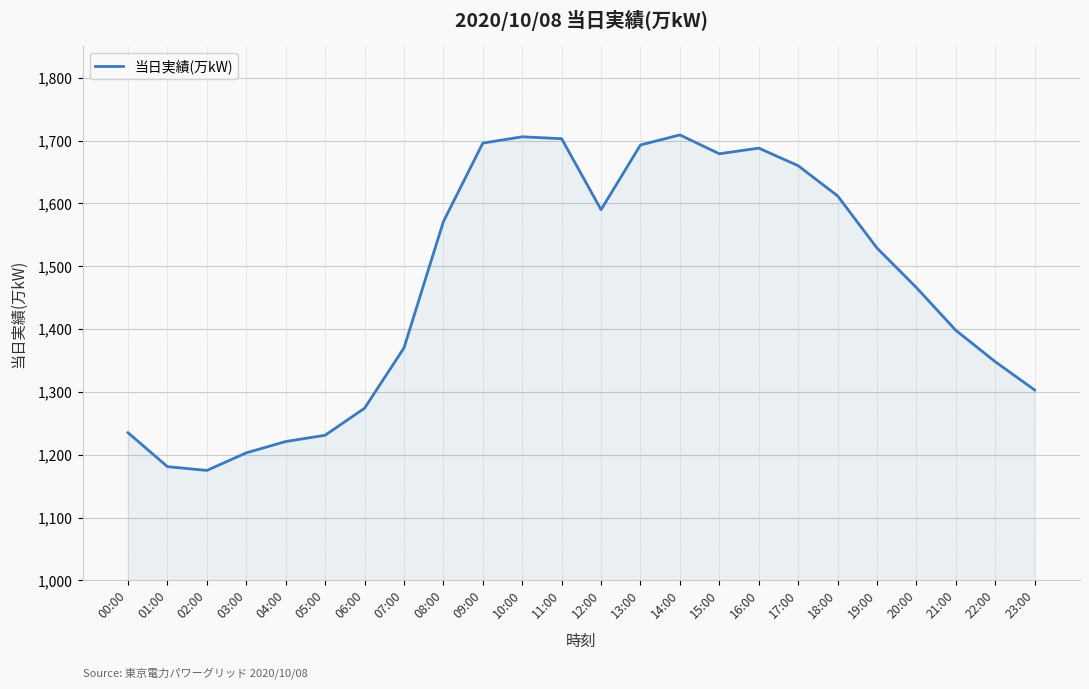

True or false: the data shows 1175 at 02:00.

True